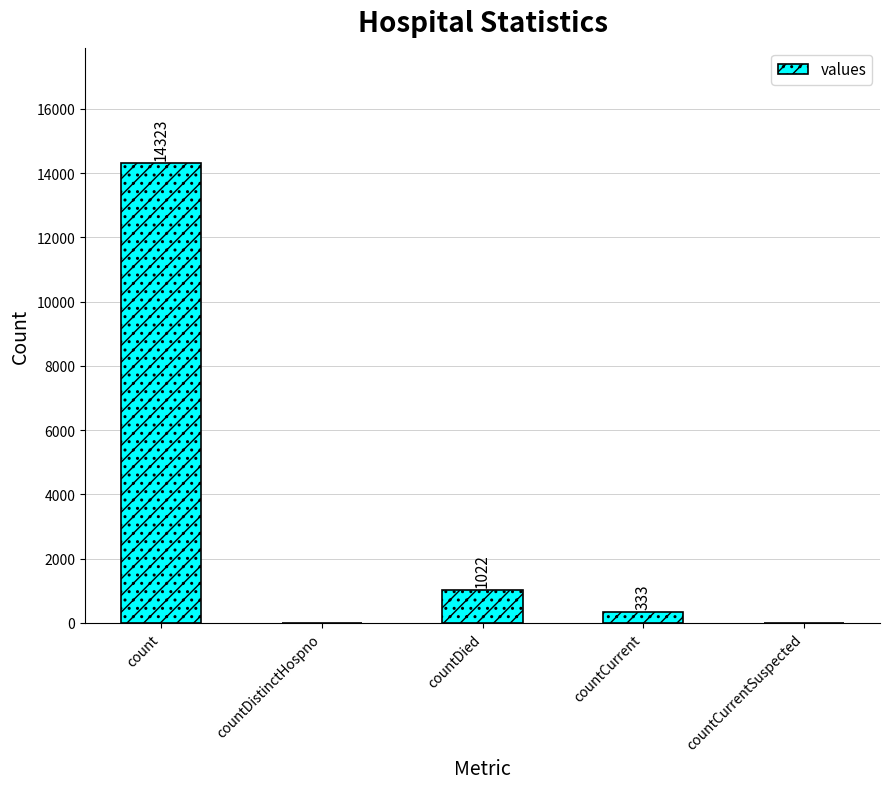

What is the sum of the values at countCurrent and countDistinctHospno?

333